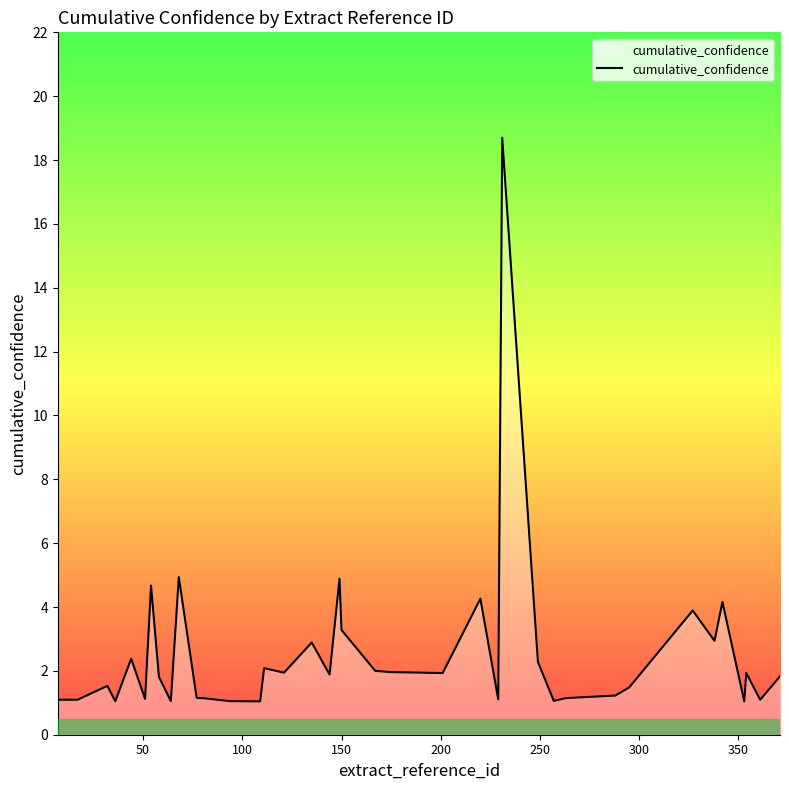

What is the difference between the maximum and minimum values?

17.7